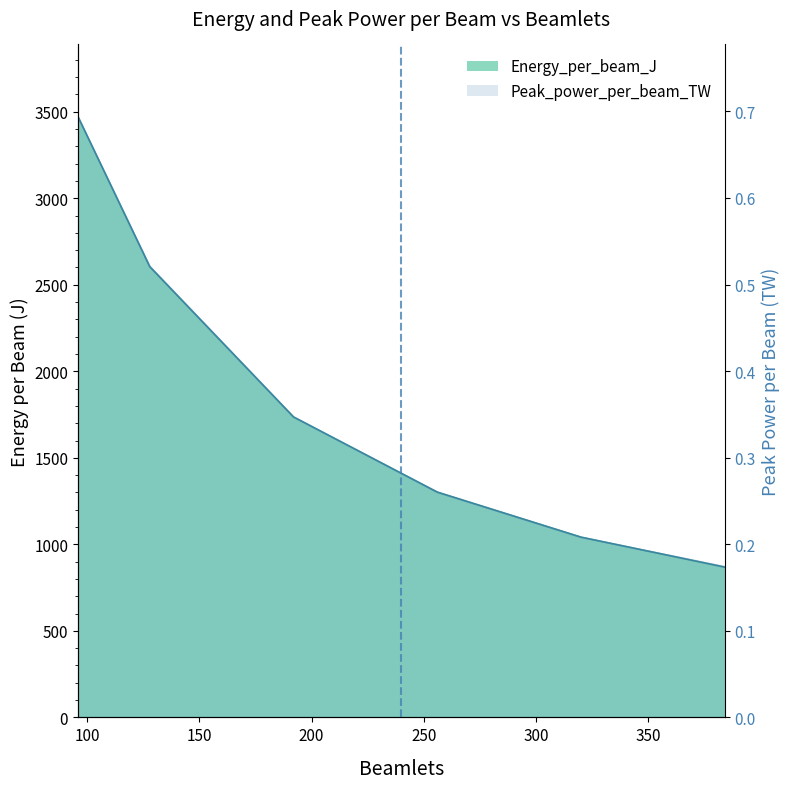

True or false: Peak_power_per_beam_TW and Energy_per_beam_J cross at least once.

False